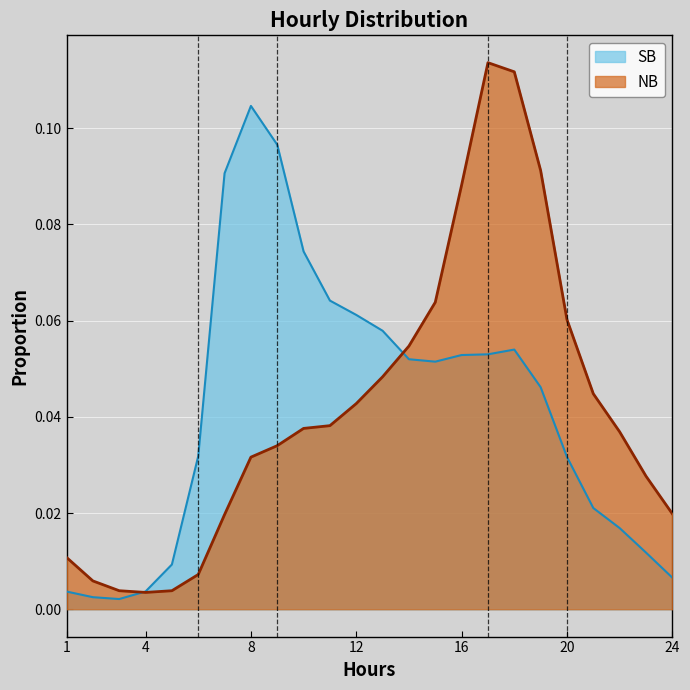

The SB series shows 0.1 at 15. True or false?

True